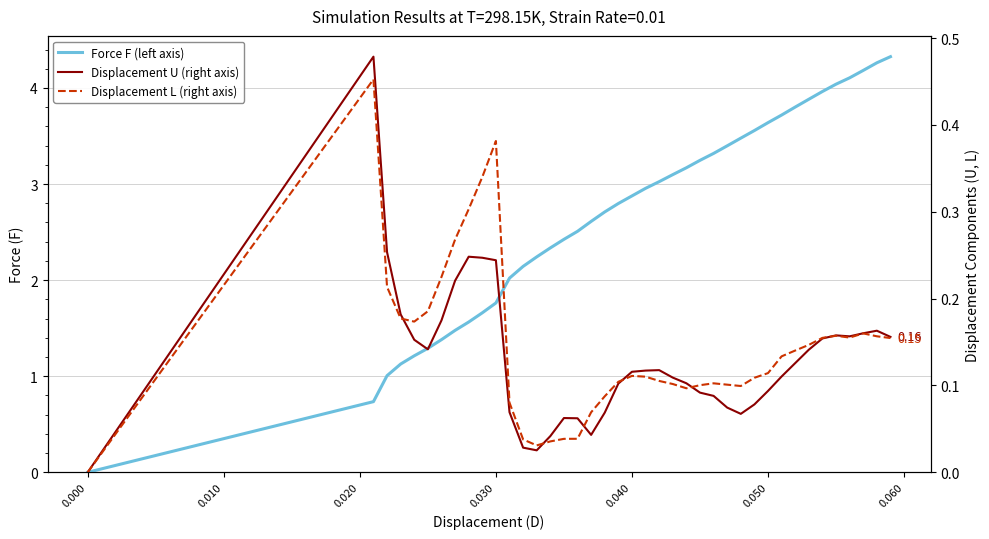

How many interior local peaks does the Displacement U (right axis) series have?

6